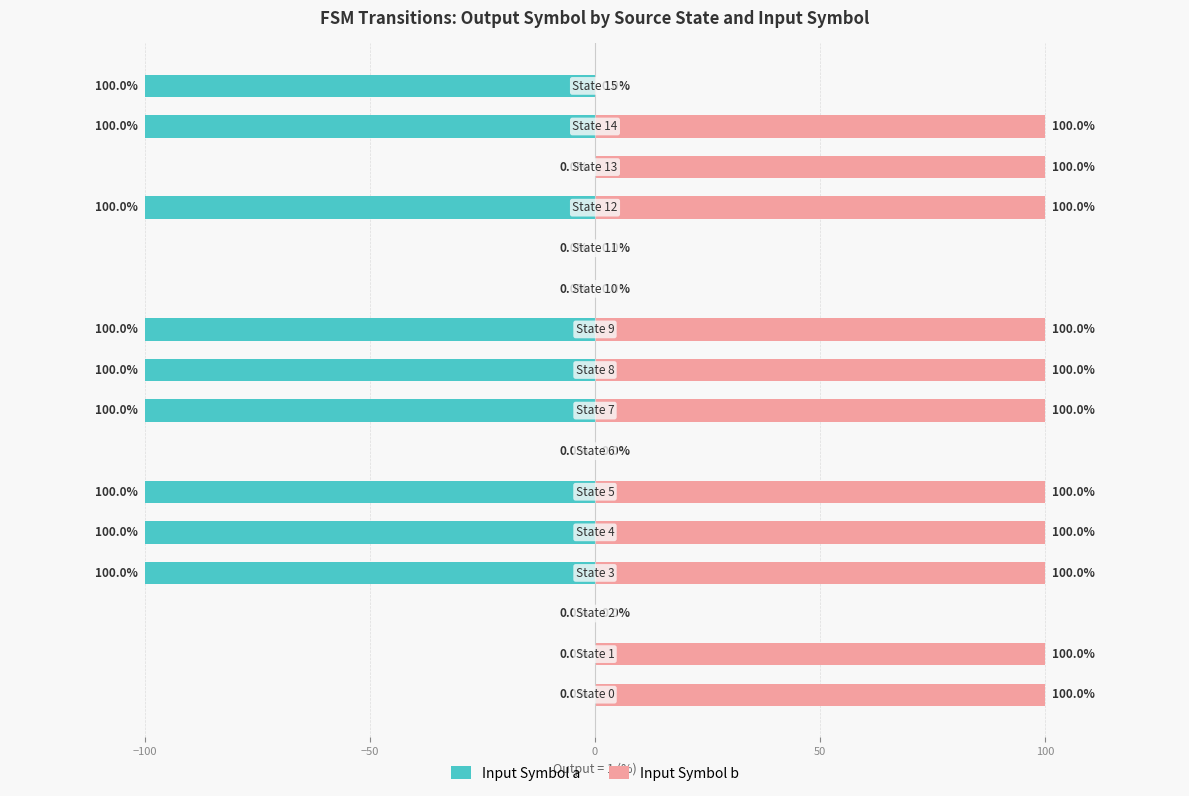

What is the maximum value shown in the chart?

100